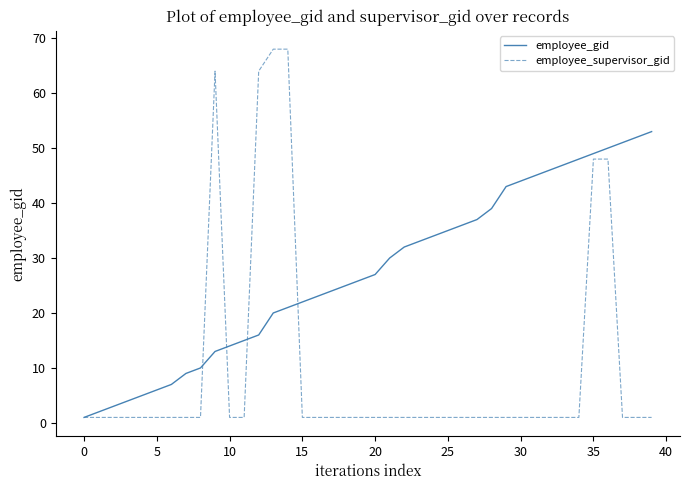

Rank the series by their average value, from lowest to highest.

employee_supervisor_gid, employee_gid